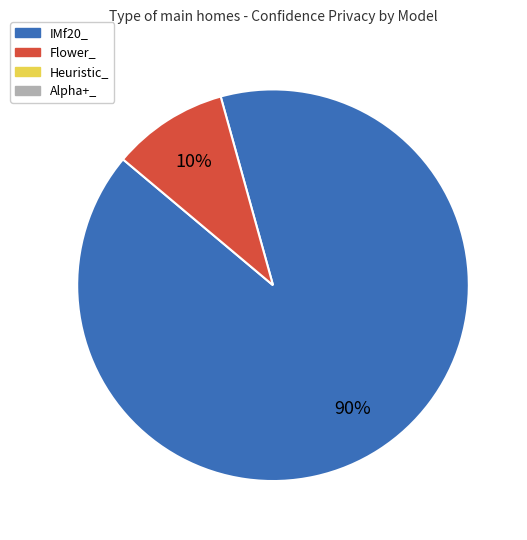

To the nearest percent, what is the average slice percentage?

50%